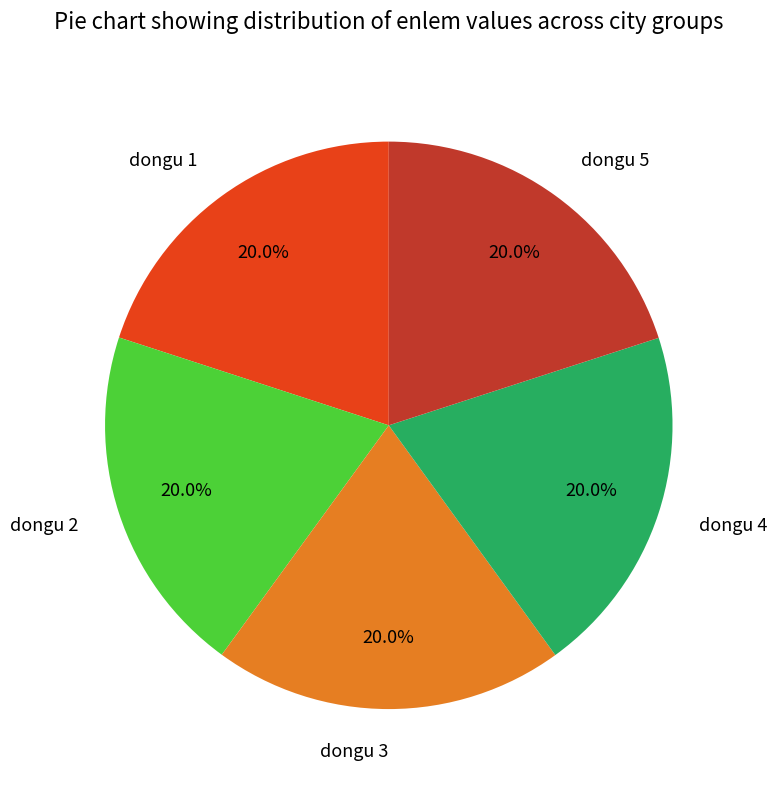

What is the ratio of the value at dongu 4 to the value at dongu 3?

1.0